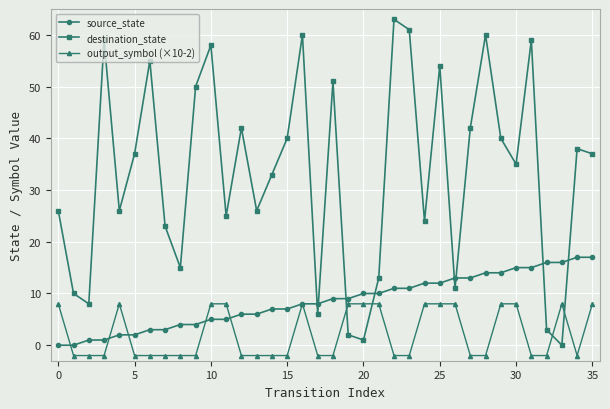

What is the value of the destination_state point at the 7th from the left?

55